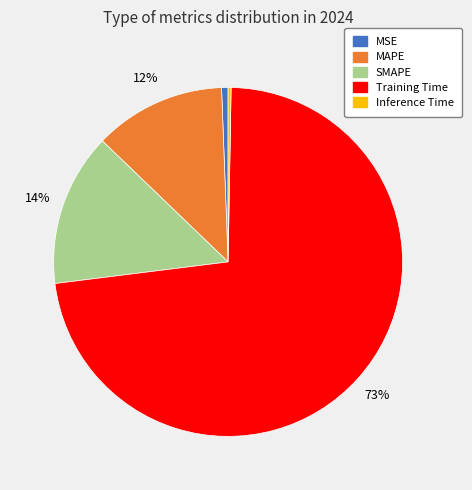

Which has a higher value, MAPE or SMAPE?

SMAPE